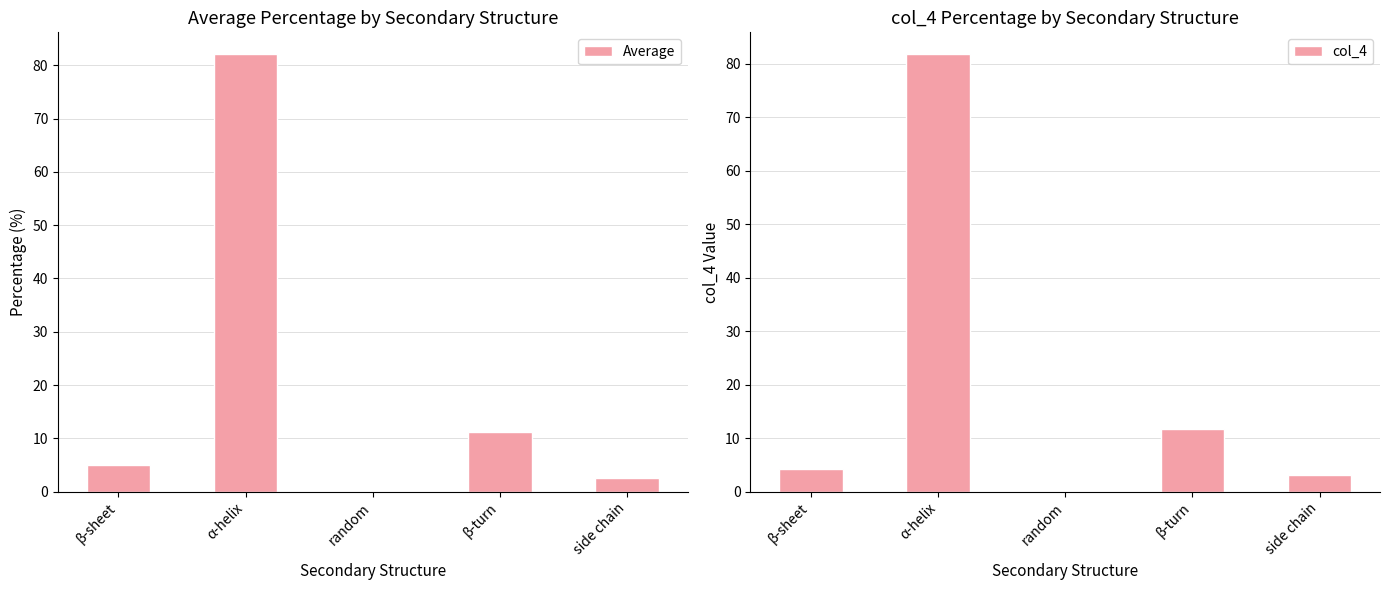

Is the value of col_4 at β-turn greater than the value of Average at random?

Yes